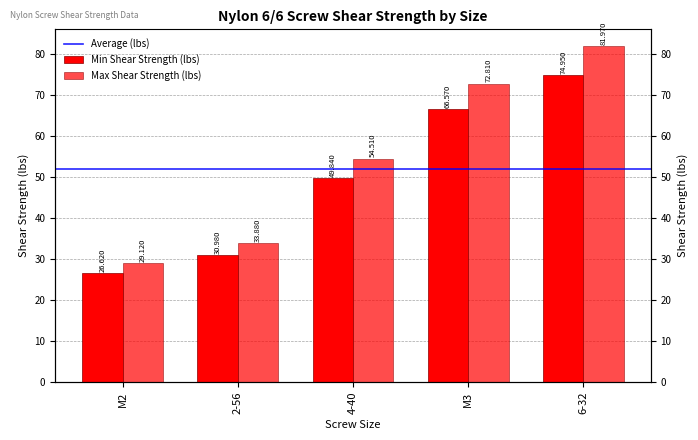

Which category has the lowest value across all series?

M2